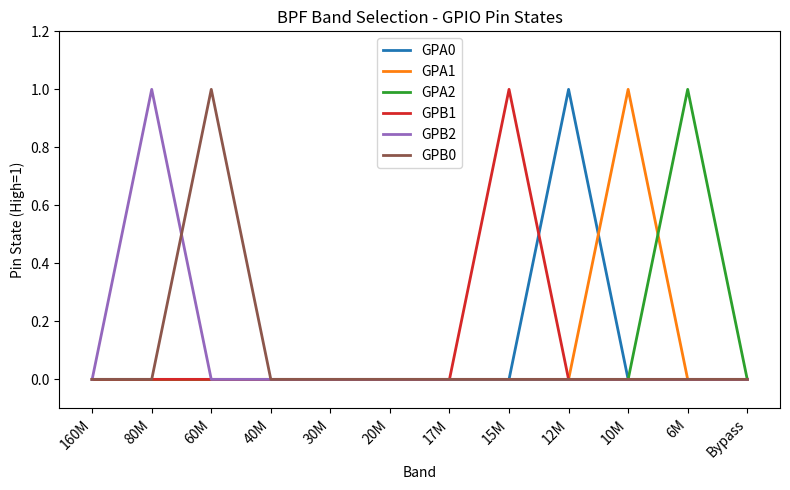

The value of GPB0 at 17M is 0. True or false?

True